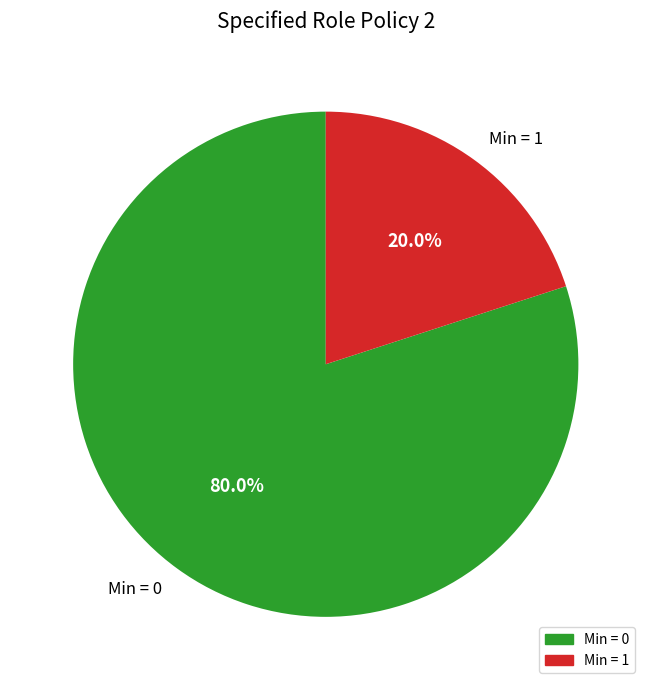

How many slices are in this pie chart?

2